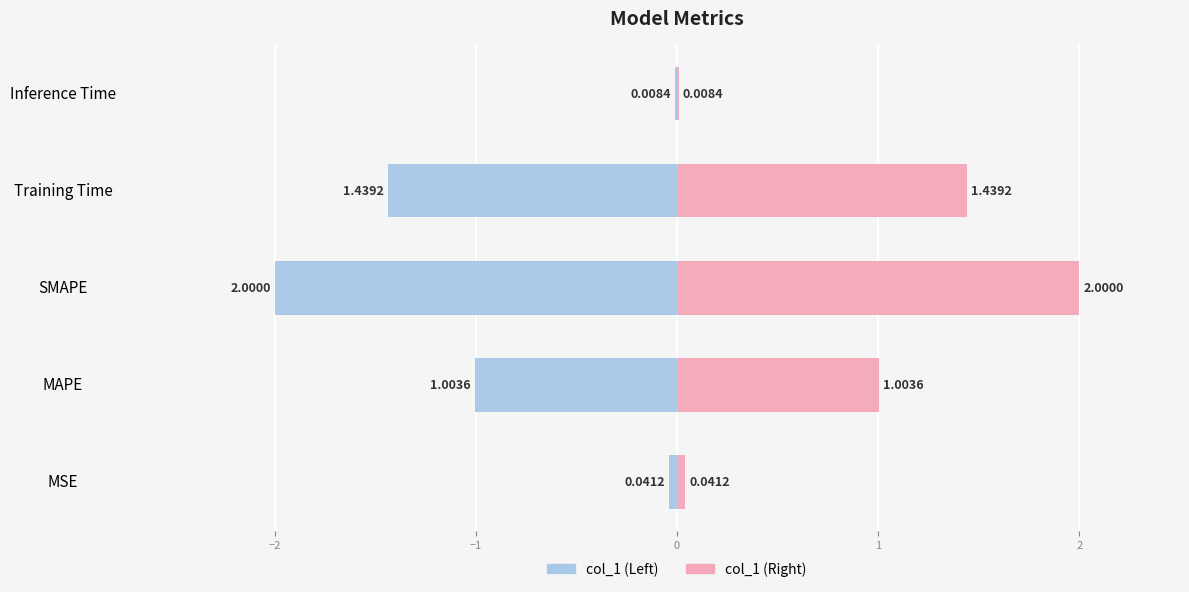

Are the bars grouped side by side (vs. stacked)?

Yes